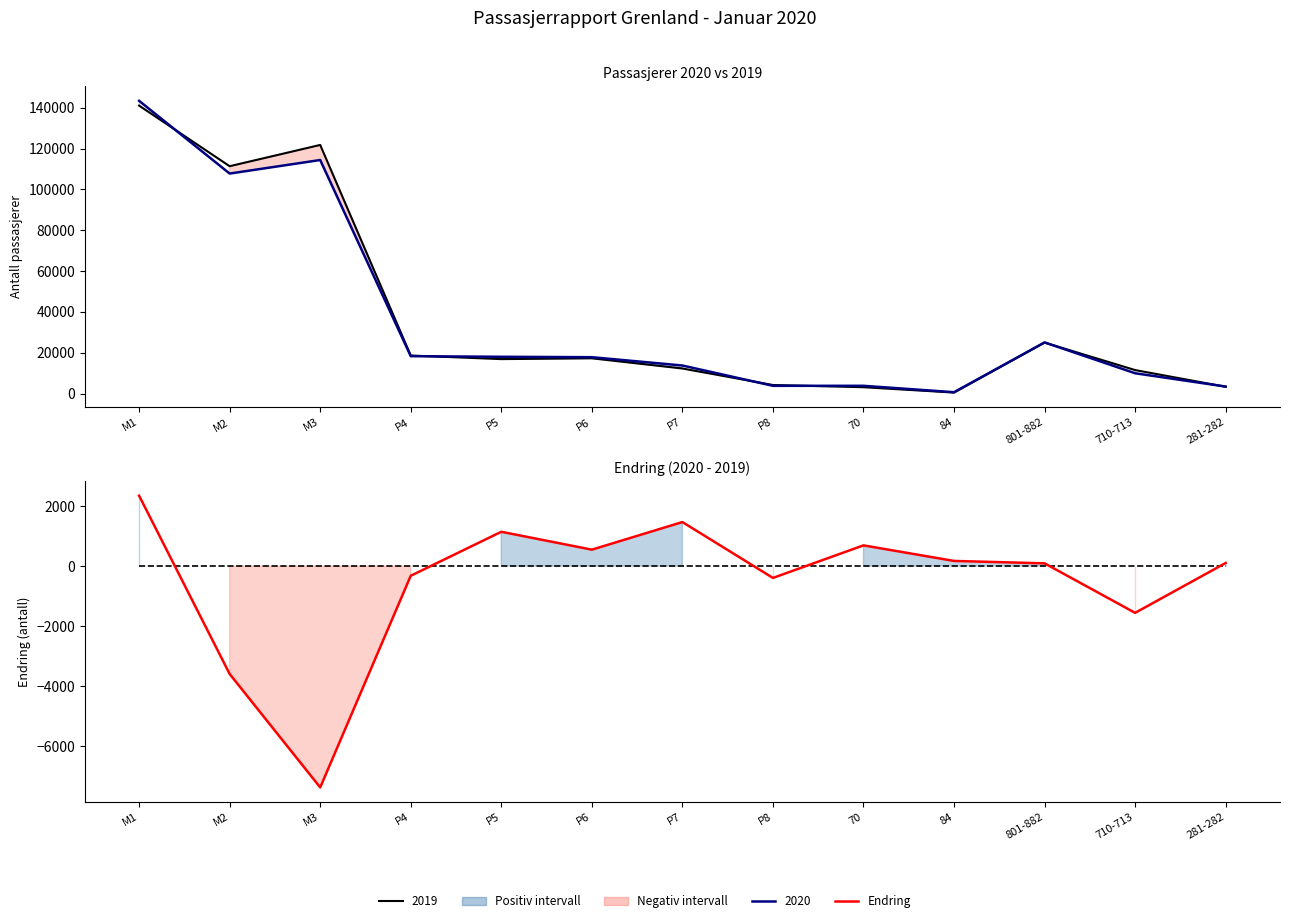

After their last crossing, which series has the higher values: Nullinje or Endring?

Endring